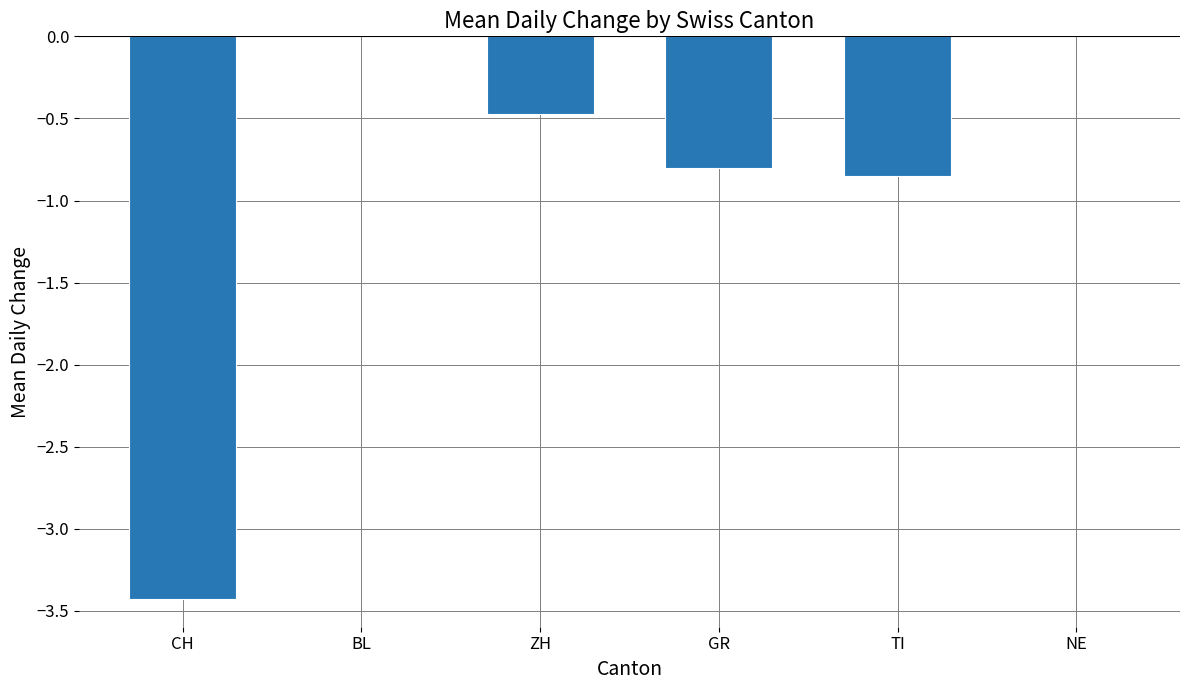

Which has a higher value, GR or CH?

GR